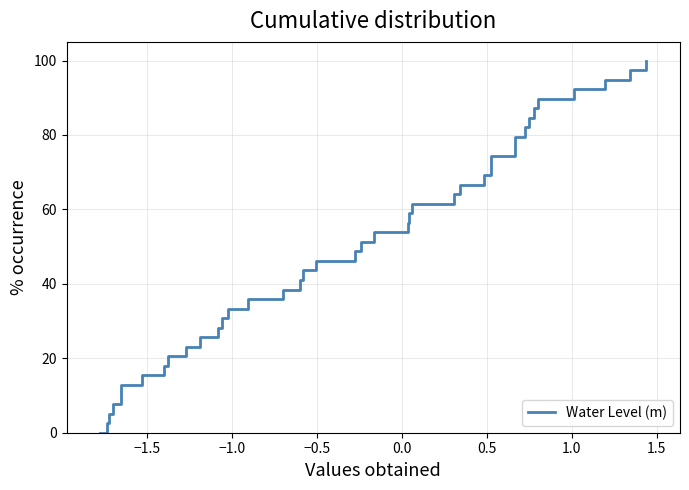

What is the greatest value displayed?

100.0